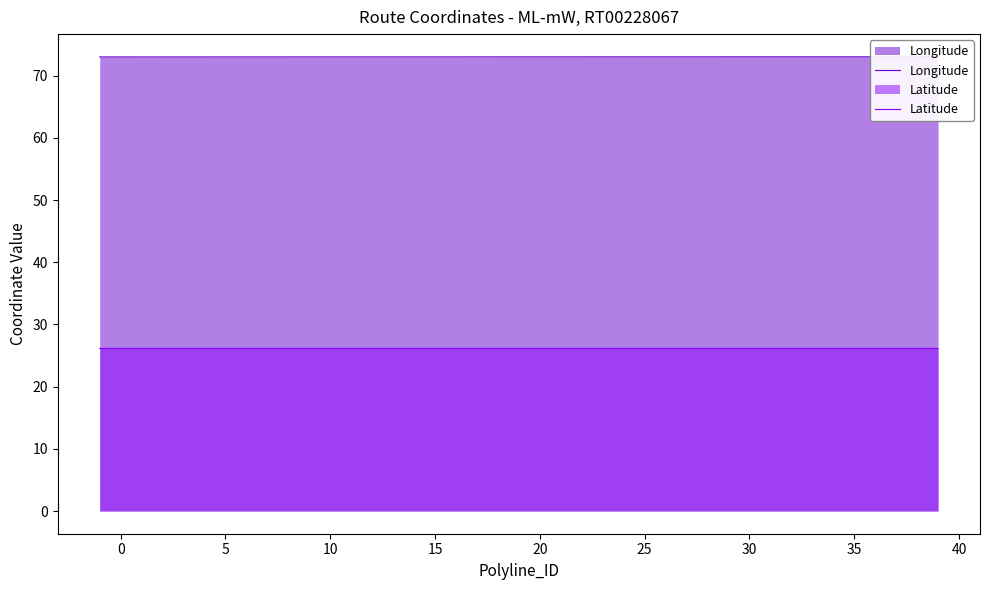

True or false: Longitude and Latitude cross at least once.

False